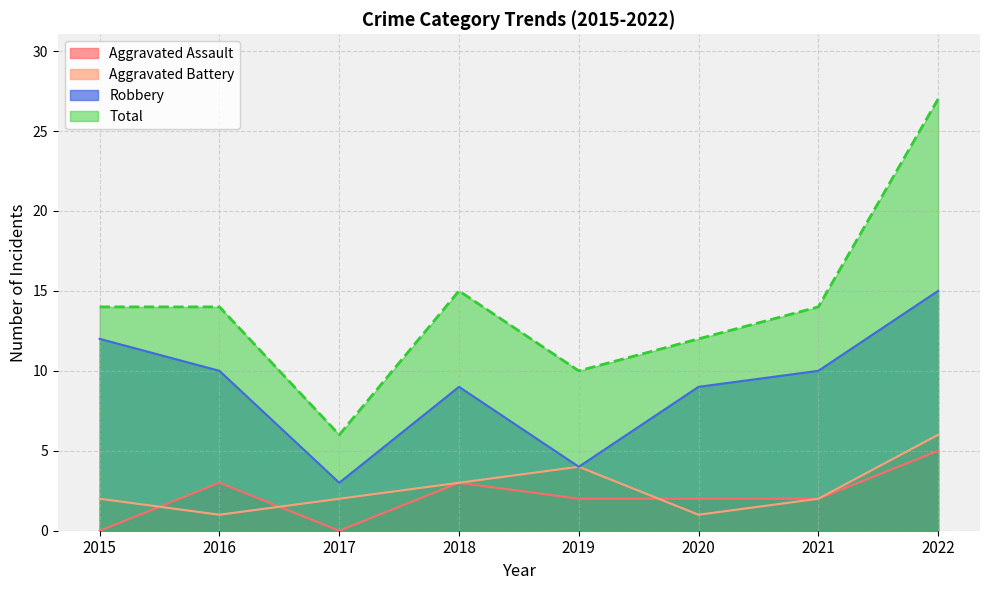

What is the approximate value of Total at 2022, to the nearest 5?

25